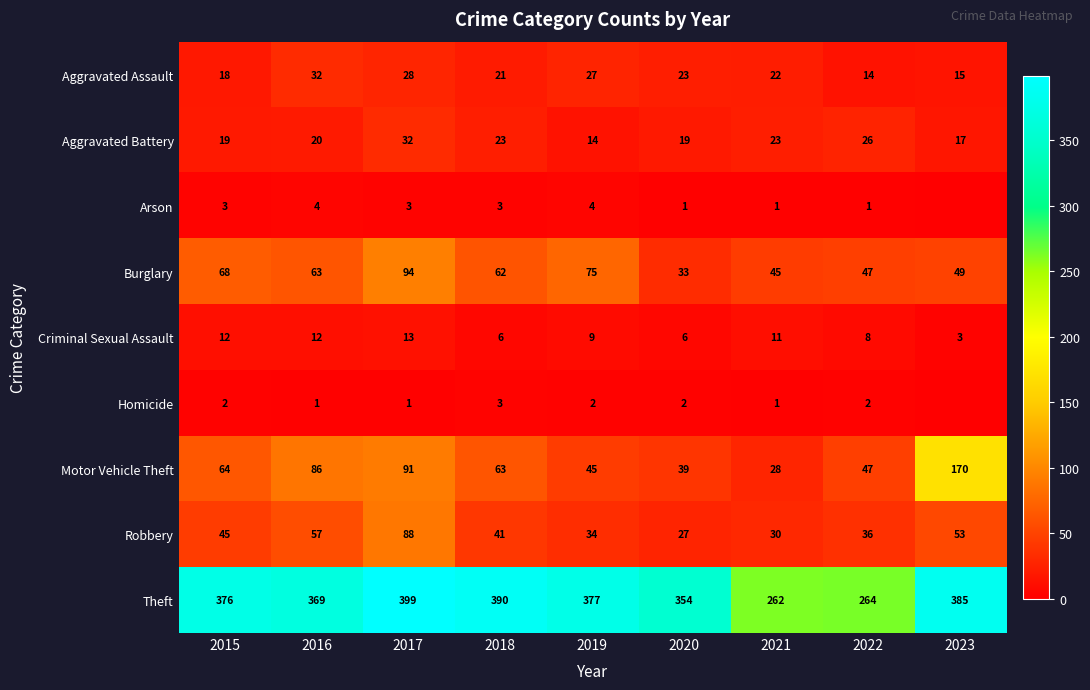

Rank the categories by Theft value from lowest to highest.

2021, 2022, 2020, 2016, 2015, 2019, 2023, 2018, 2017